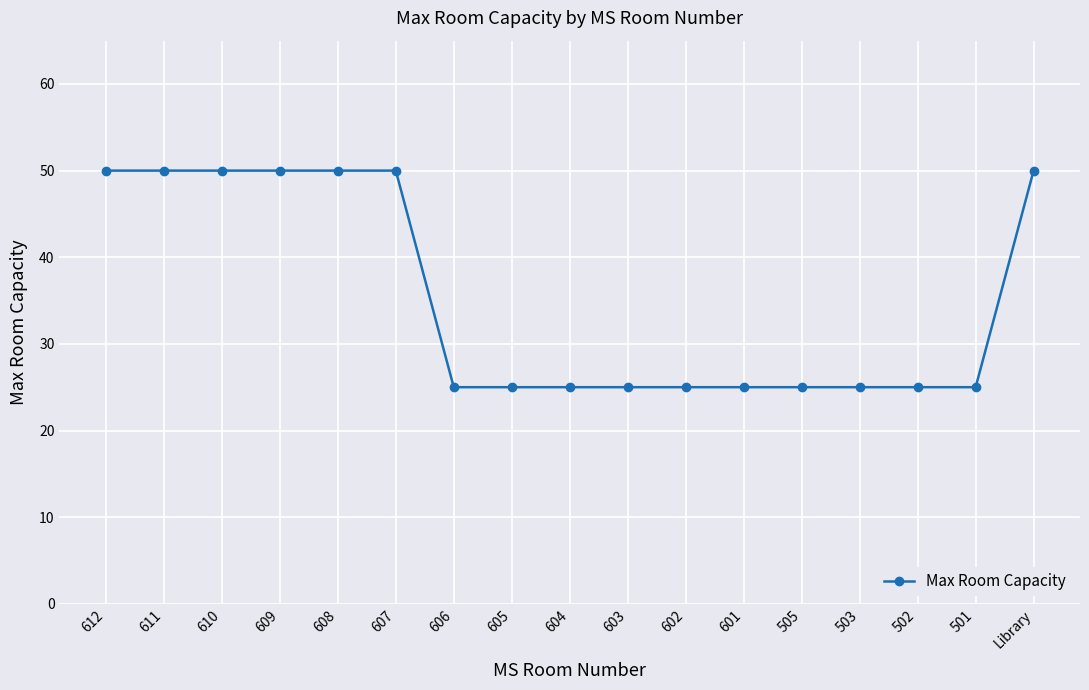

Approximately how many times larger is the value at 605 compared to Library?

0.5